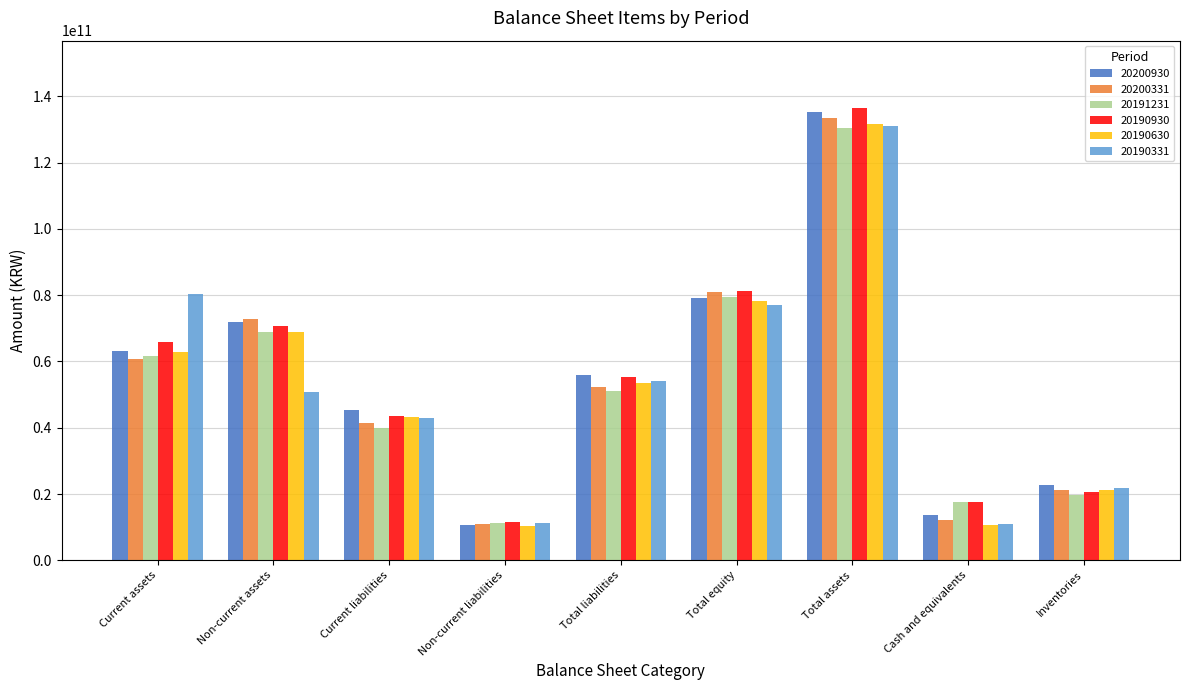

Where does the 20190331 series first go above 50740547830?

Current assets